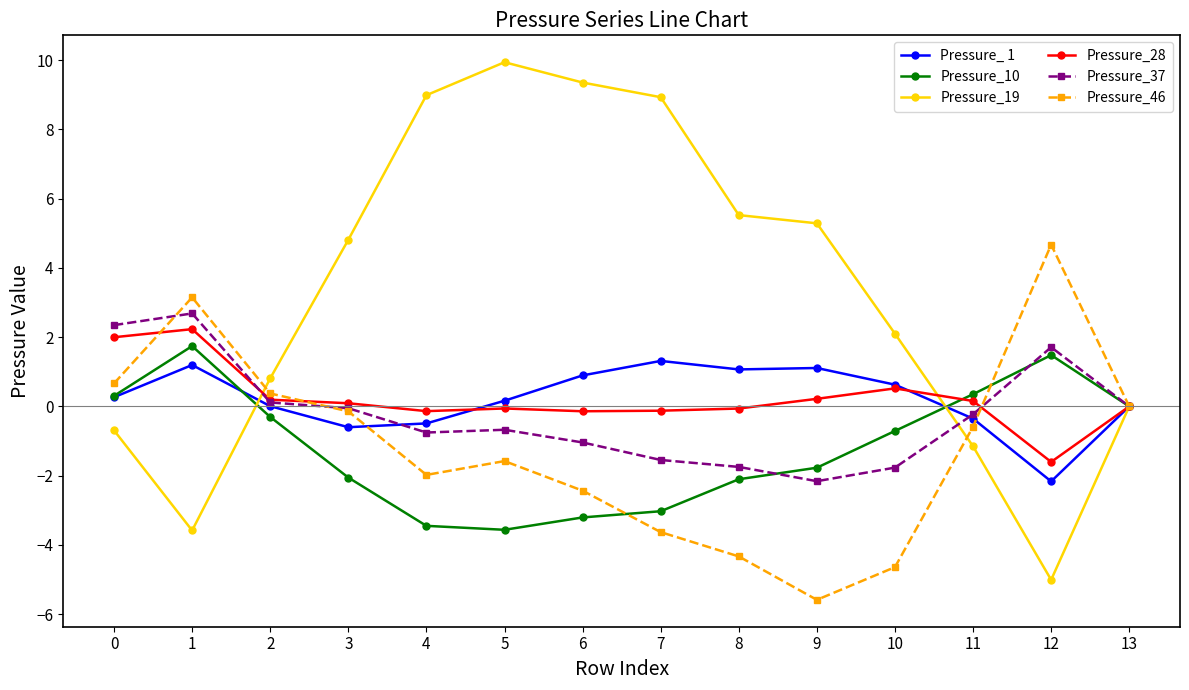

True or false: Pressure_46 and Pressure_10 cross at least once.

True